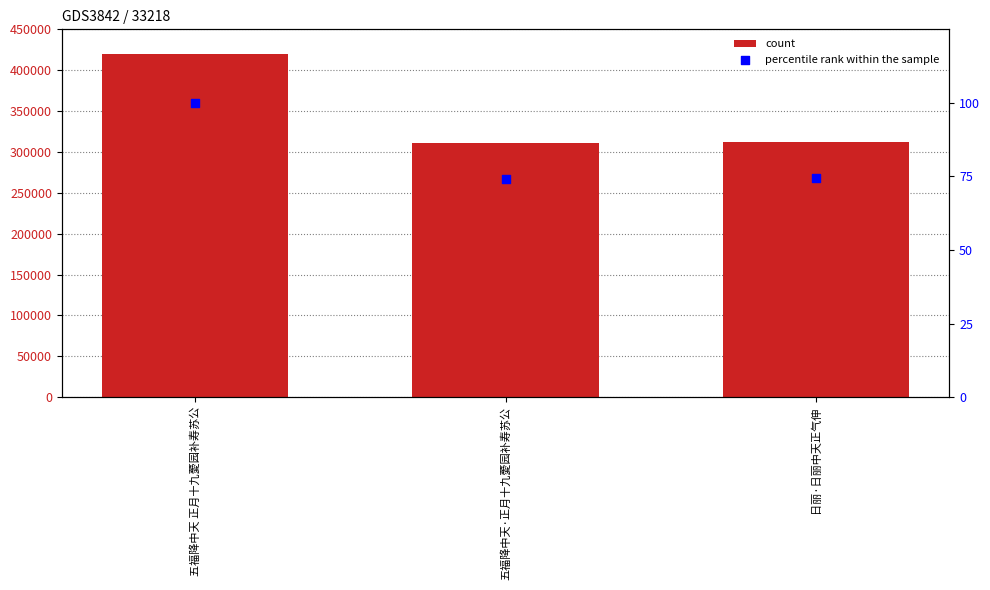

Which series has the largest Y range (max minus min)?

count